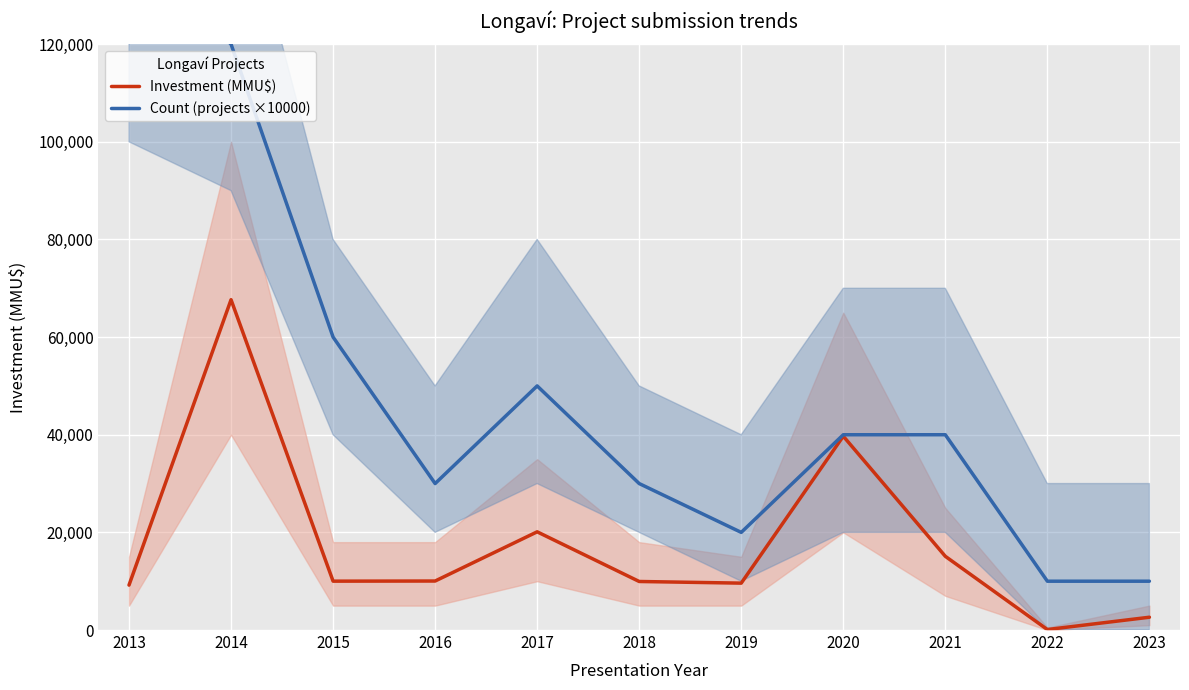

Rank the categories by Investment (MMU$) value from highest to lowest.

2014, 2020, 2017, 2021, 2016, 2015, 2018, 2019, 2013, 2023, 2022